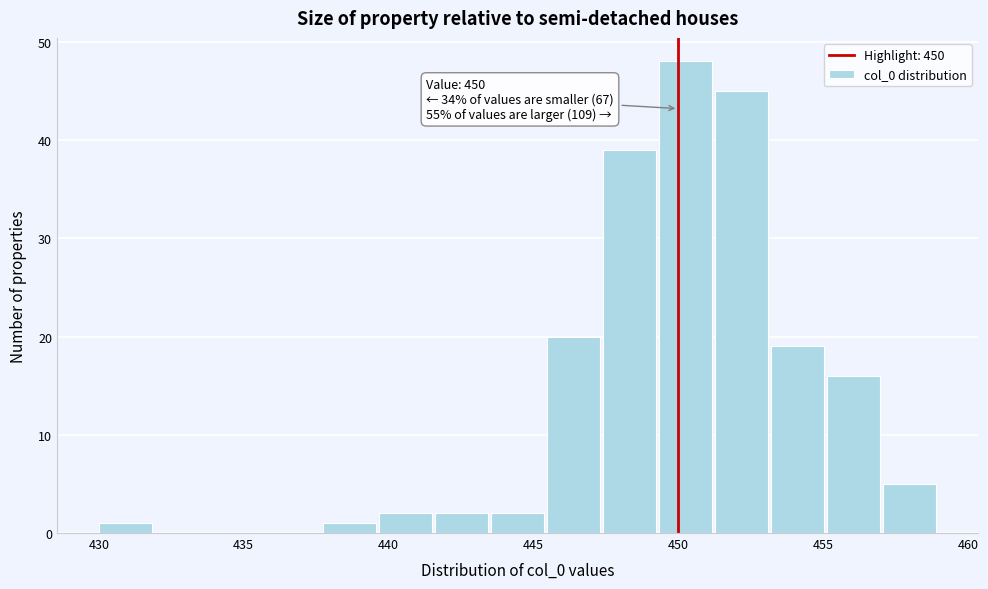

Around what value on the x-axis is the tallest bar? Give the approximate position of its centre, as read against the axis.

450.5